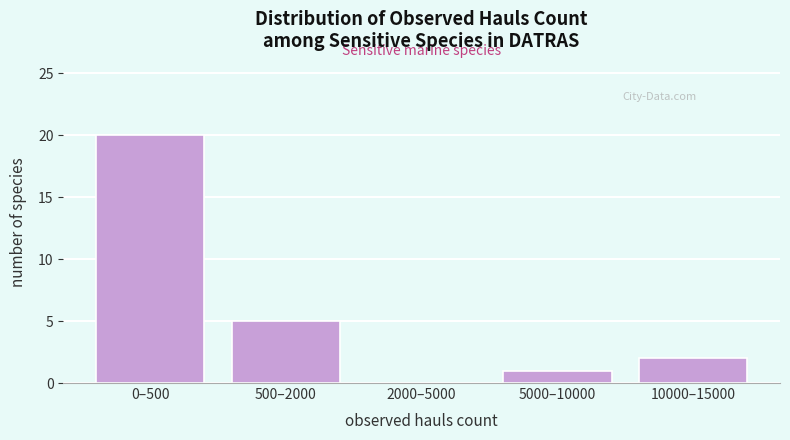

Reading left to right, what are all the values shown in this chart?

0–500=20	500–2000=5	2000–5000=0	5000–10000=1	10000–15000=2